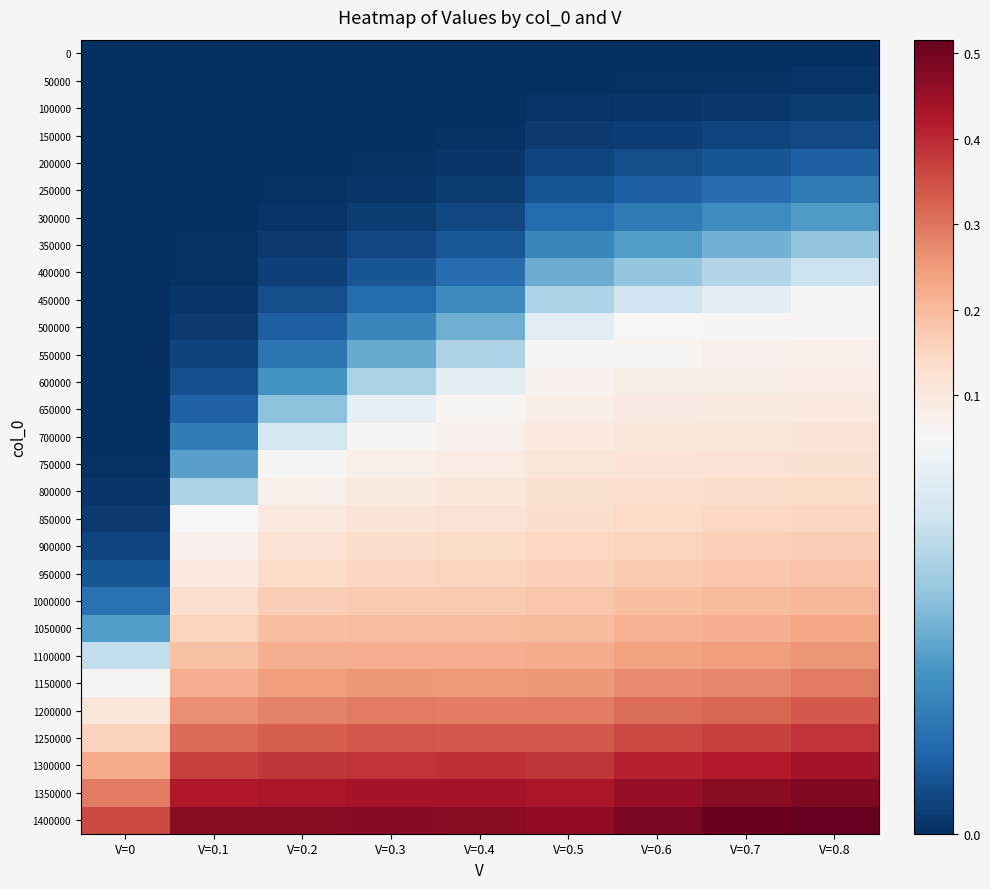

Which series changed the most between V=0.1 and V=0.7?

800000